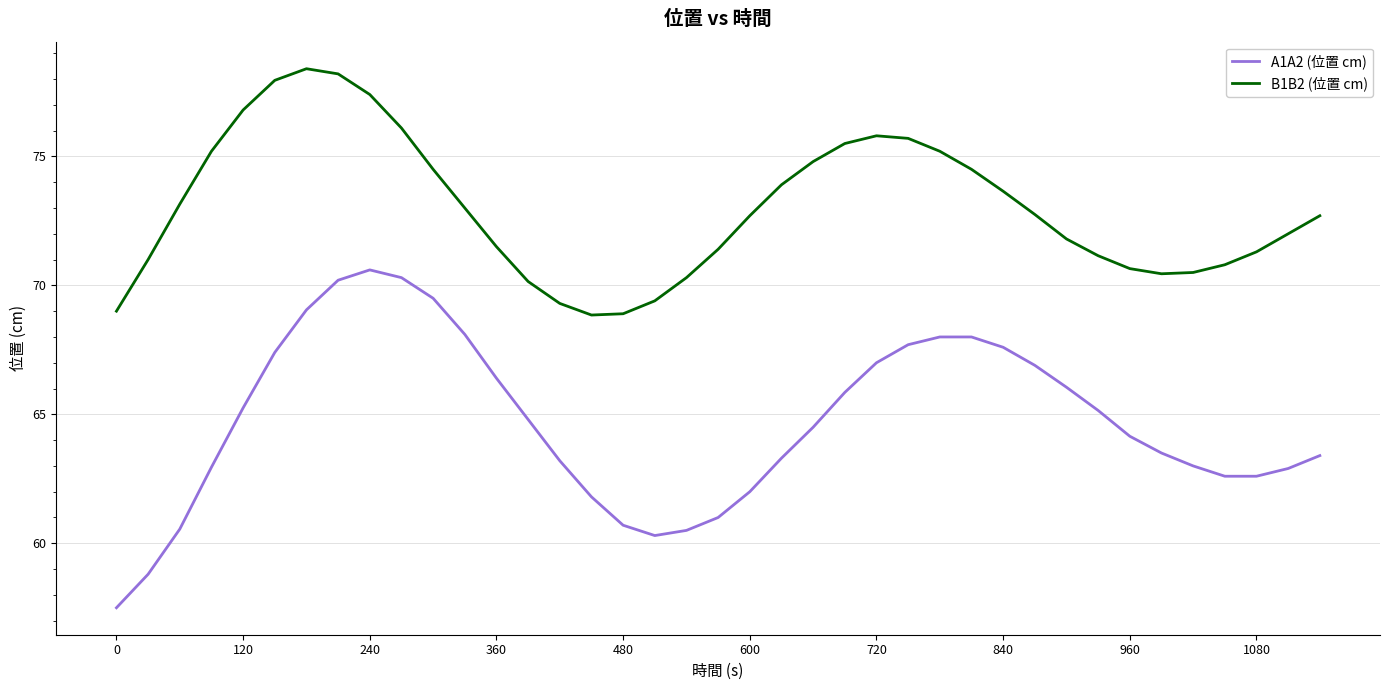

List the series in order of their overall mean, highest first.

B1B2 (位置 cm), A1A2 (位置 cm)